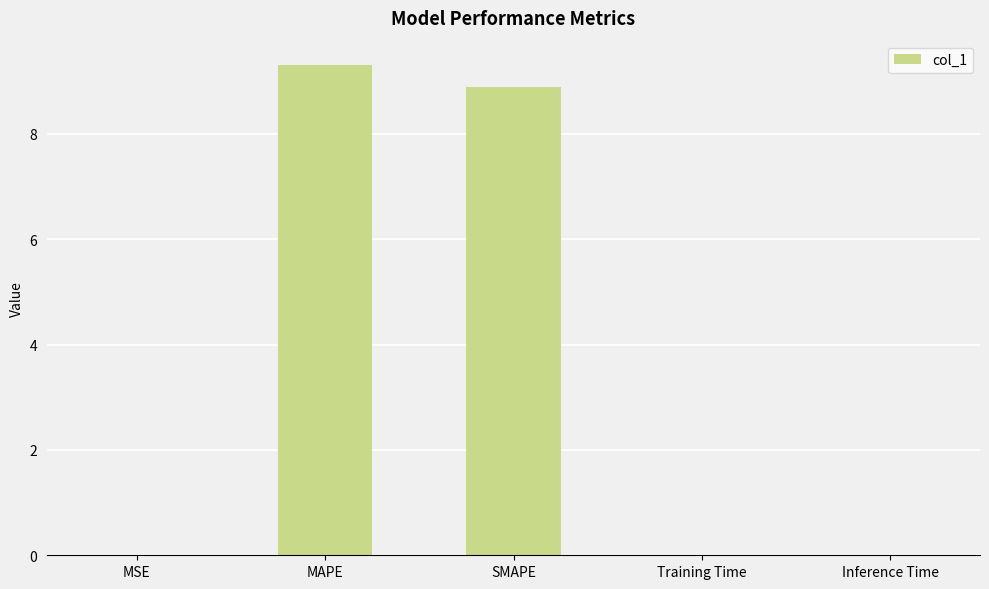

Is it true that the value at MSE is 0.0?

True